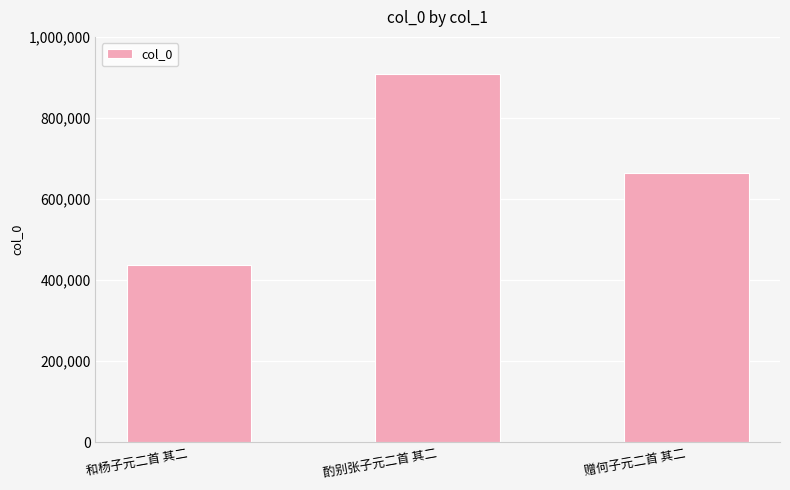

How many values are between 437324 and 907362?

3